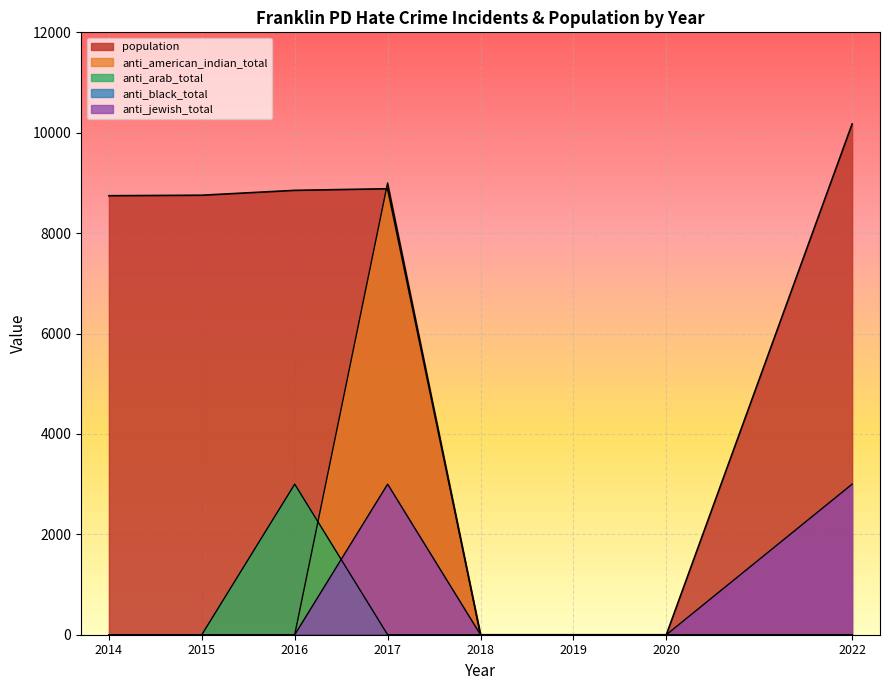

True or false: anti_jewish_total and anti_american_indian_total intersect in this chart.

False